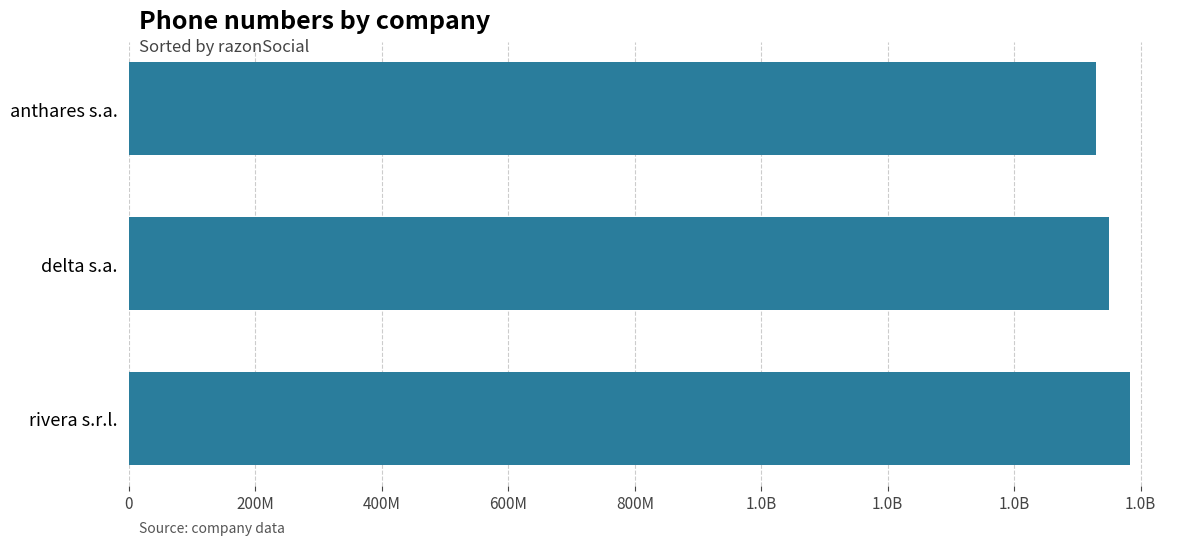

Are the bars horizontal?

Yes